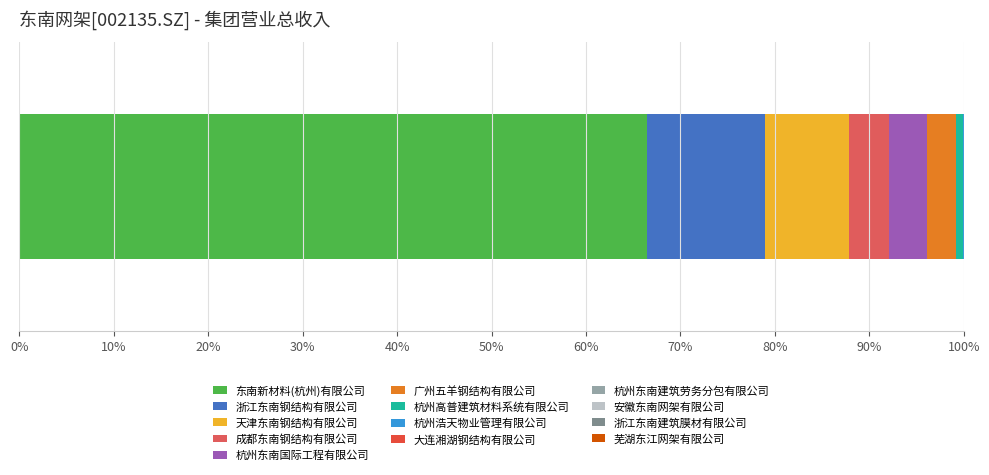

How many data points does each series have?

1